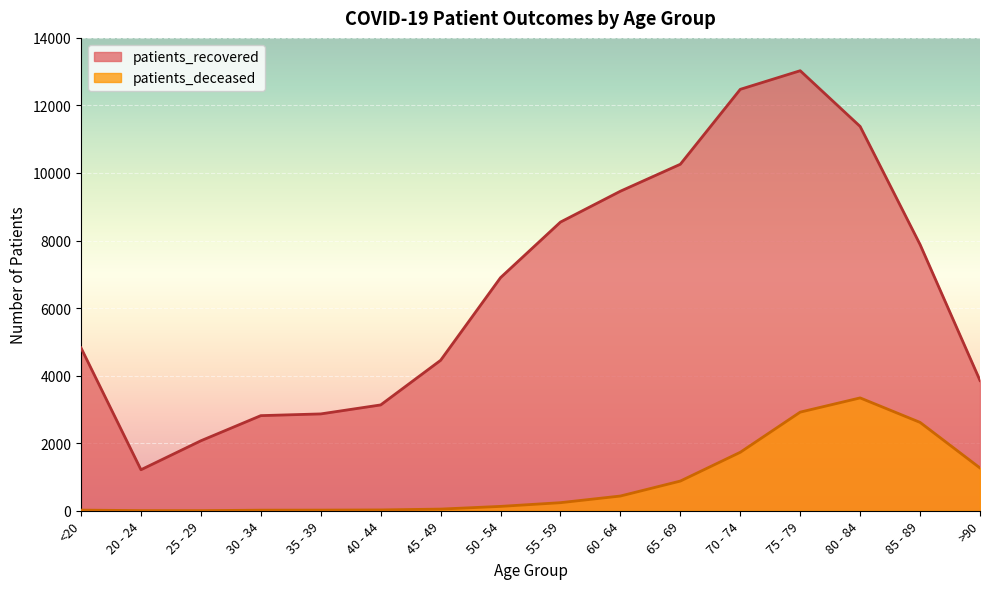

At how many categories does at least one series exceed 8039?

6